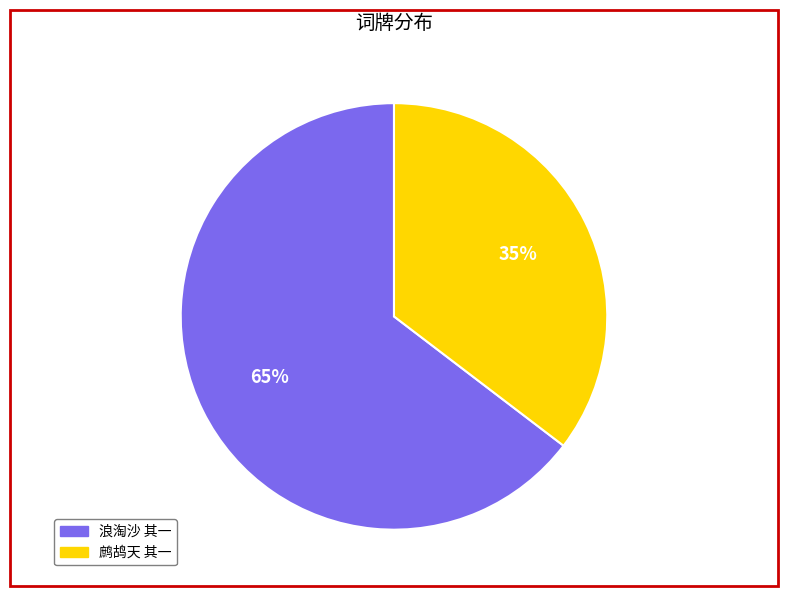

True or false: 鹧鸪天 其一 accounts for 45% of the total.

False